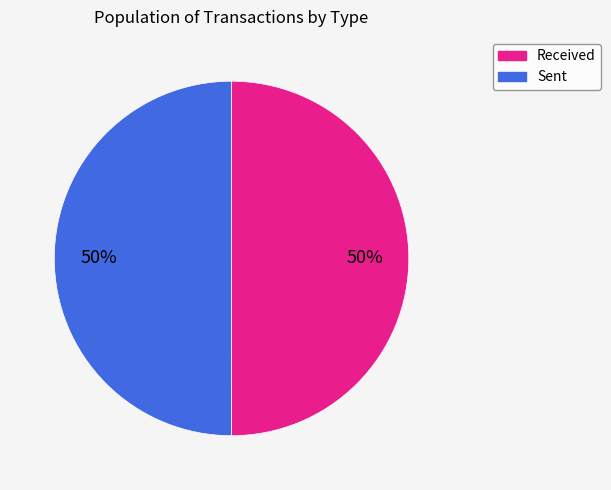

How many slices are in this pie chart?

2